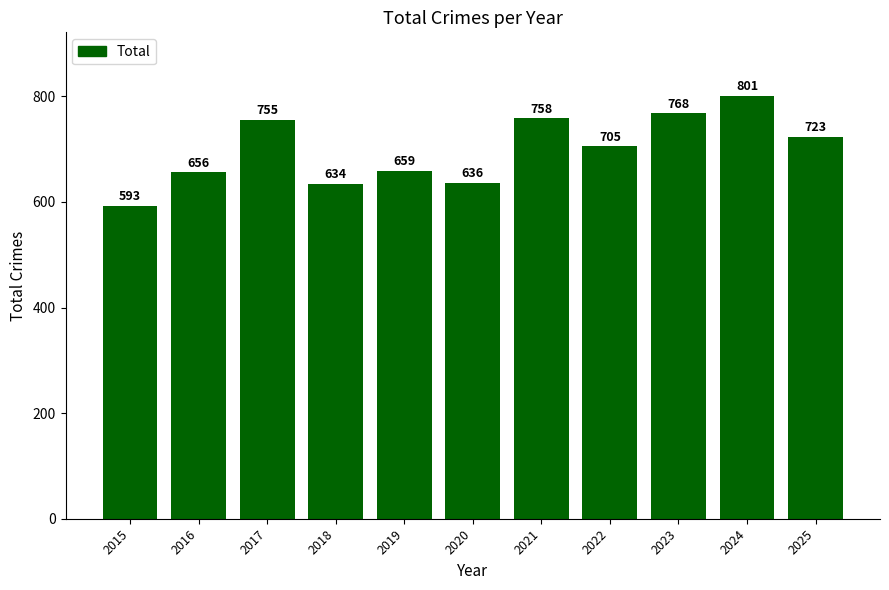

How many data points does each series have?

11